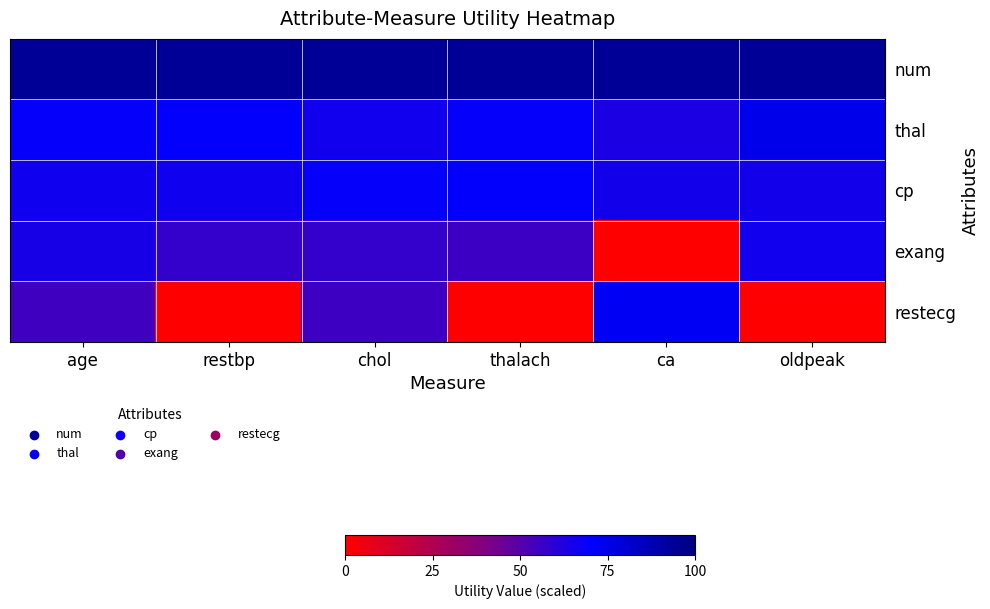

Reading left to right, transcribe all the data shown in this chart.

num: age=1.4	restbp=1.4	chol=1.4	thalach=1.4	ca=1.4	oldpeak=1.4
thal: age=1.0	restbp=1.0	chol=1.0	thalach=1.0	ca=1.0	oldpeak=1.1
cp: age=1.0	restbp=1.0	chol=1.0	thalach=1.0	ca=1.0	oldpeak=1.0
exang: age=1.0	restbp=0.9	chol=0.9	thalach=0.8	ca=0.0	oldpeak=1.0
restecg: age=0.8	restbp=0.0	chol=0.8	thalach=0.0	ca=1.1	oldpeak=0.0